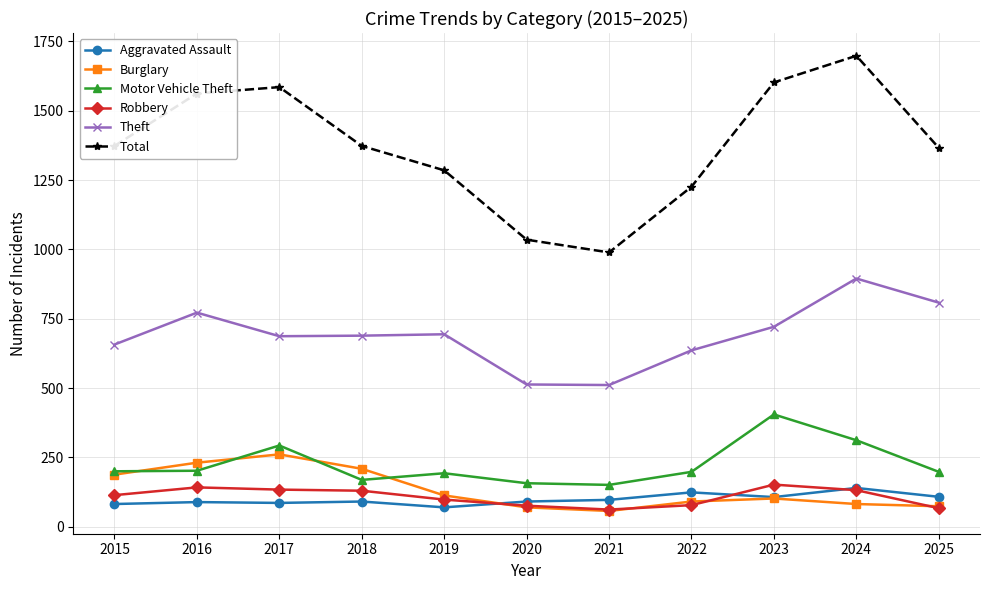

Is this an area chart (filled region under the line)?

No